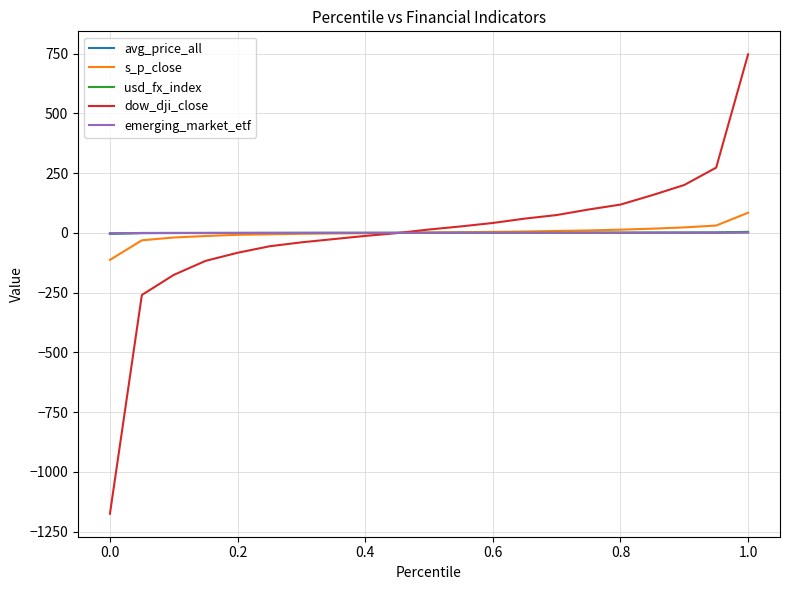

What is the maximum value shown in the chart?

746.9